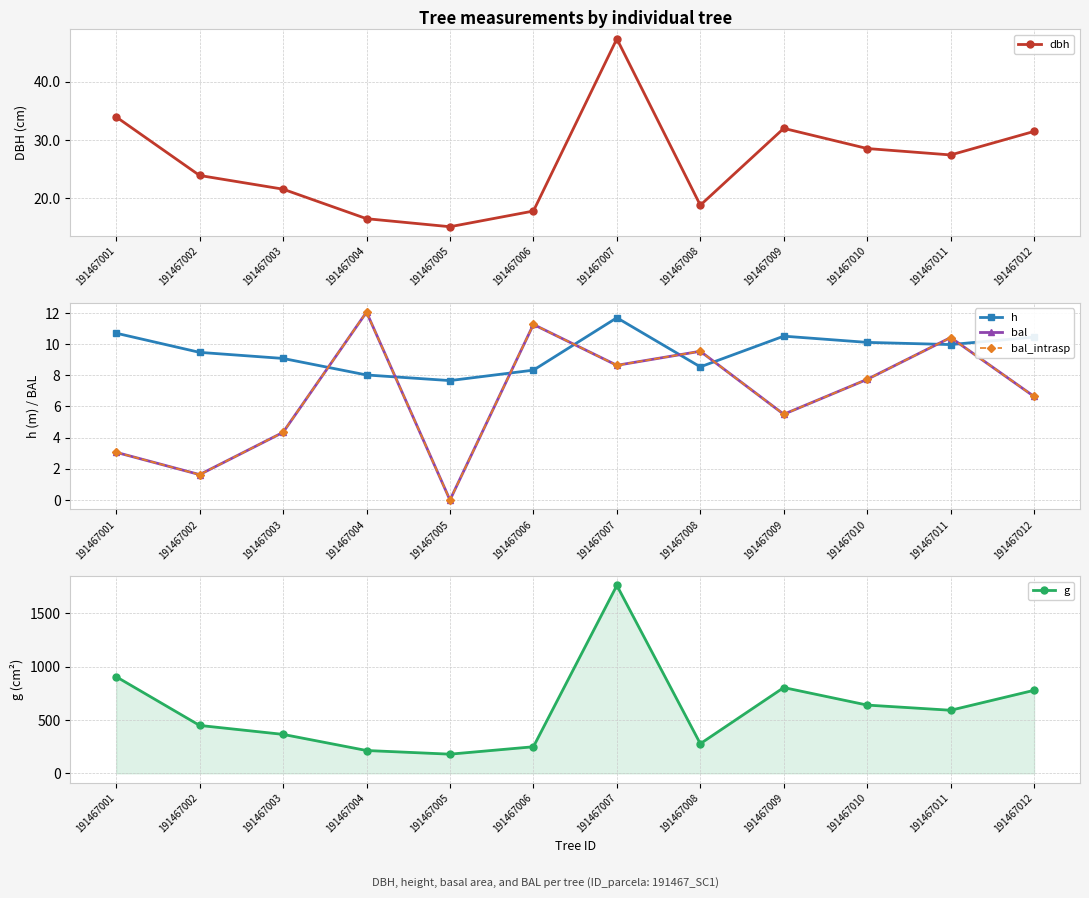

The value of h at 191467009 is 10.5. True or false?

True